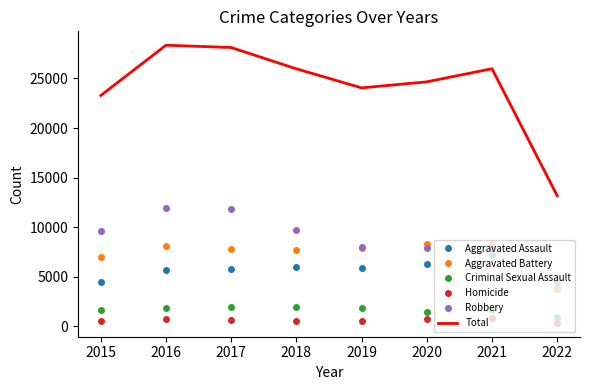

Read the Aggravated Assault value at 2018, to the nearest 50.

6000